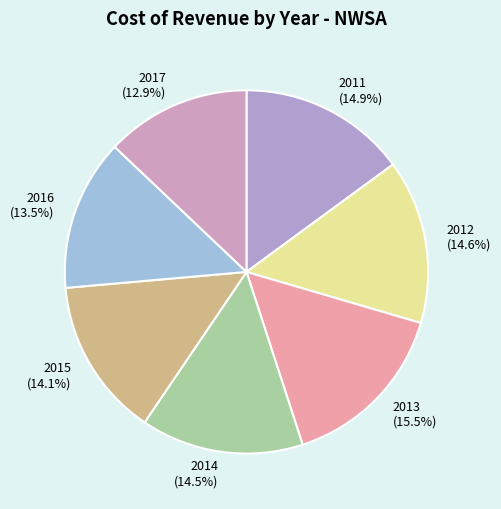

How many slices are in this pie chart?

7